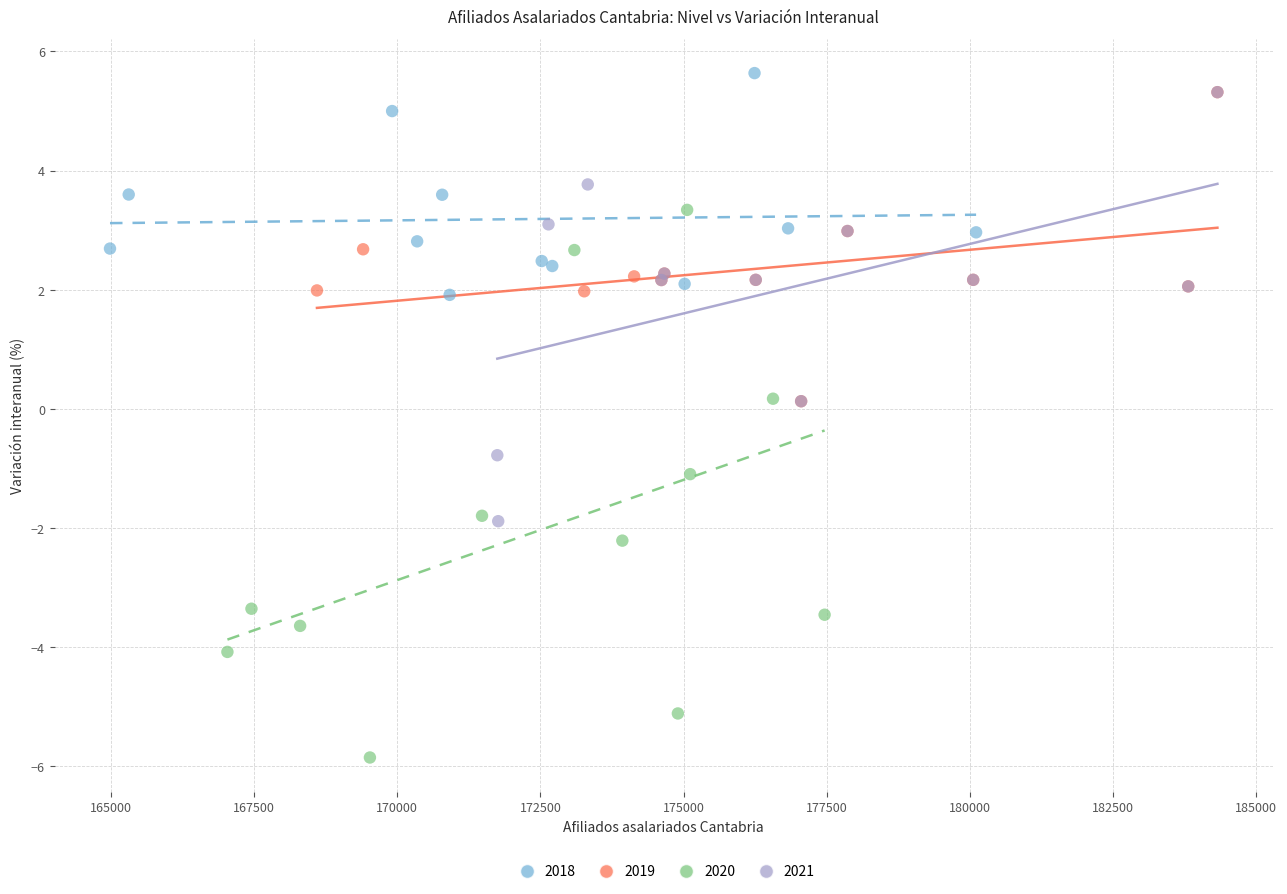

Which series has the largest Y range (max minus min)?

2020